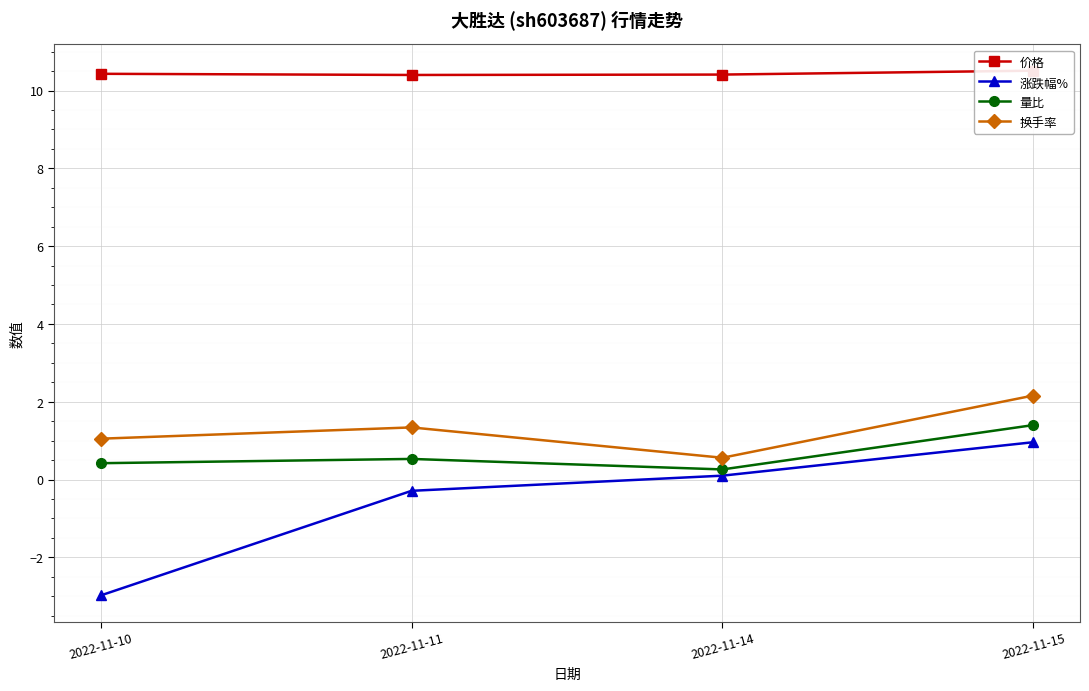

True or false: 价格 and 量比 cross at least once.

False